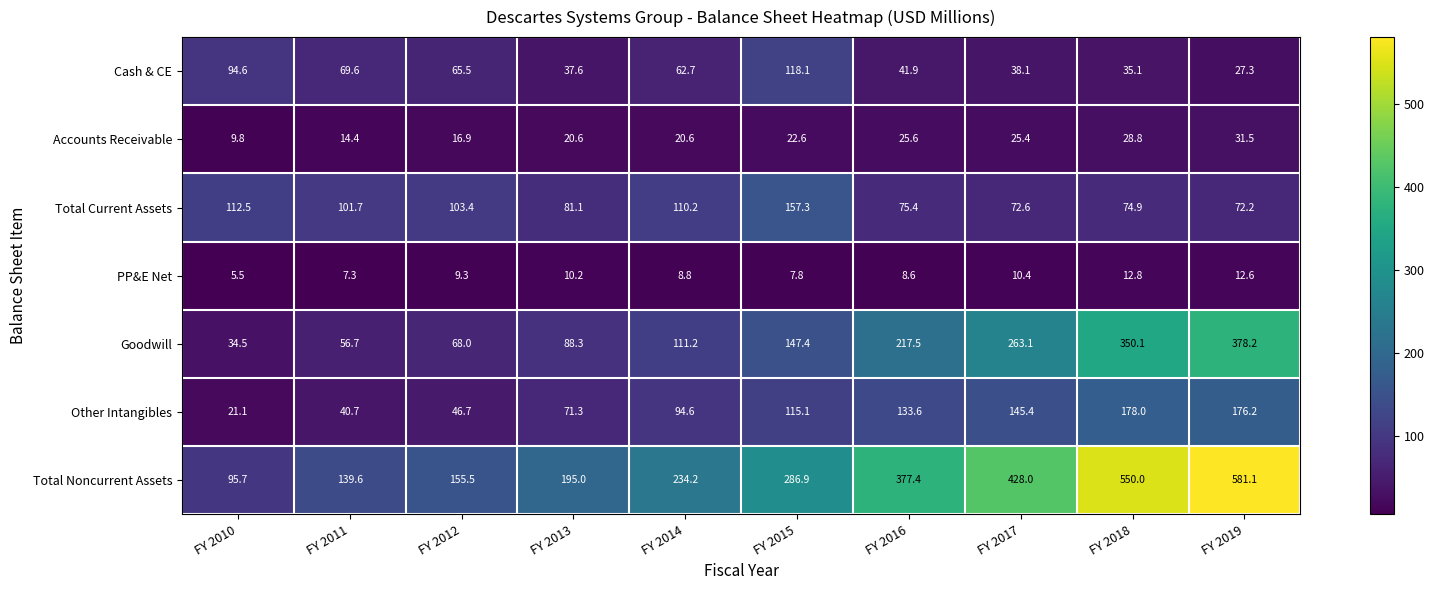

Which series changed the most between FY 2016 and FY 2019?

Total Noncurrent Assets